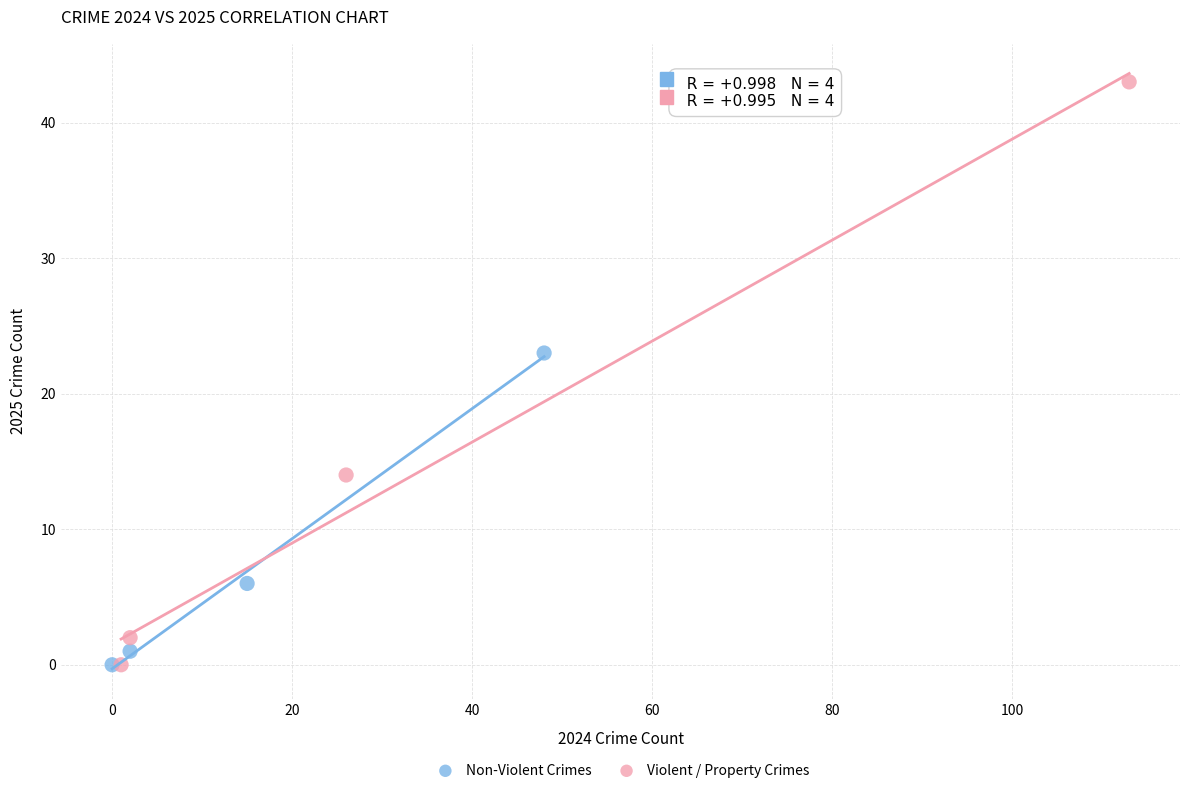

What are all the series names shown in the legend?

Non-Violent Crimes, Violent / Property Crimes